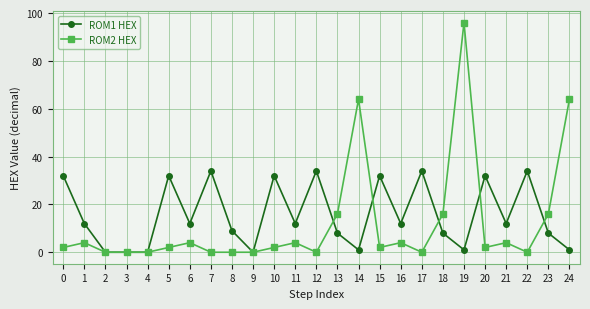

How many series are shown in this chart?

2